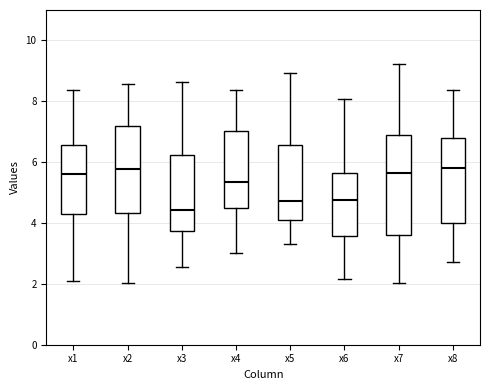

Which box has the lowest median line?

x3